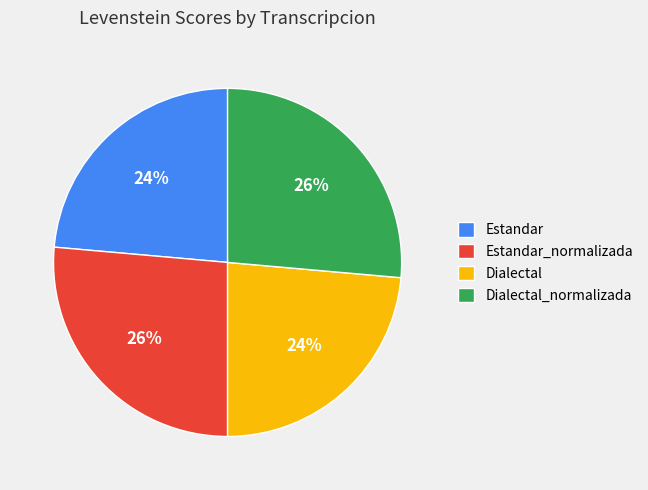

Count the number of slices in the pie.

4